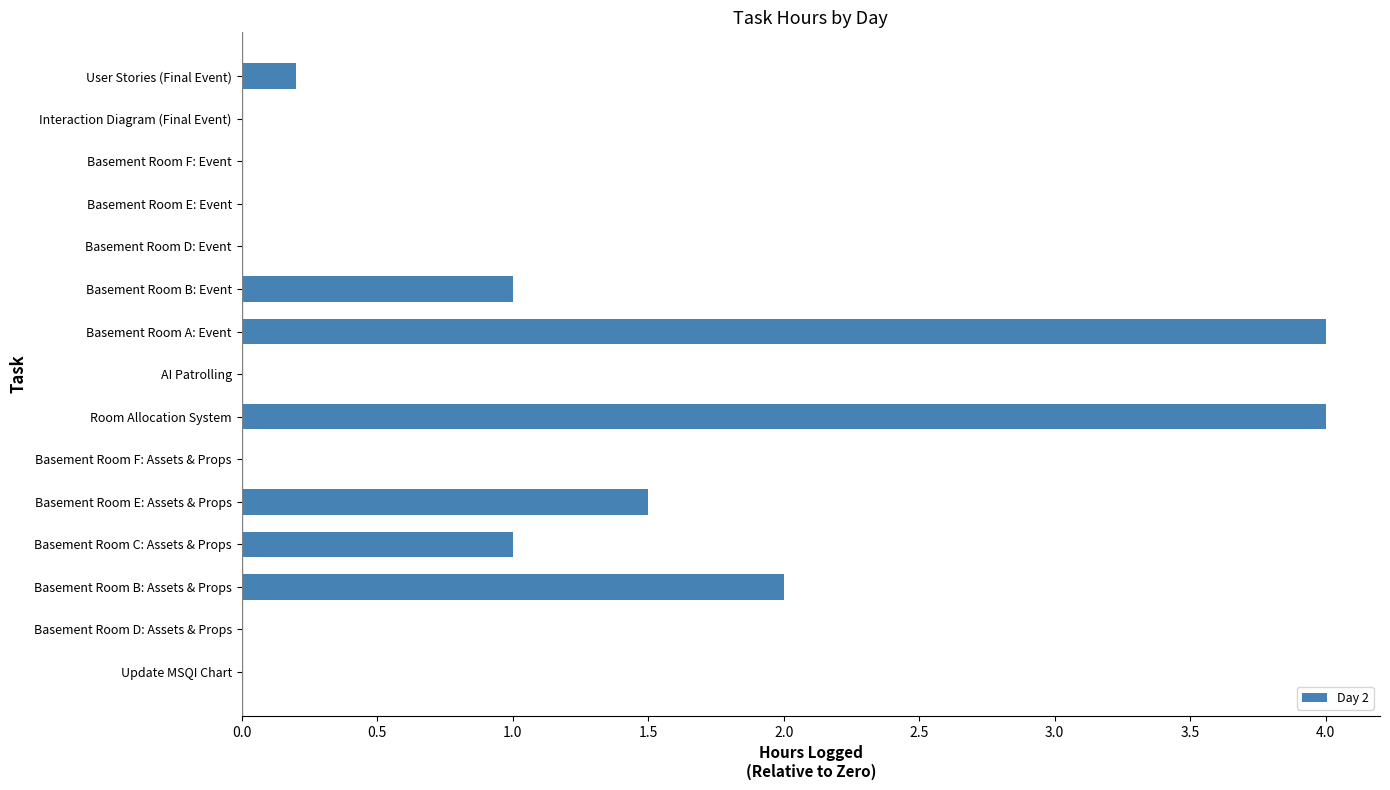

How many distinct data groups are displayed?

1